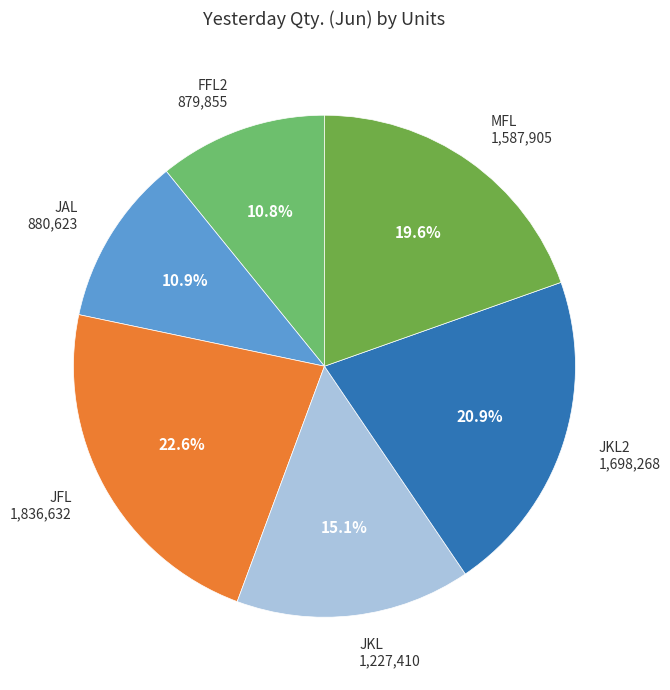

To the nearest percent, what portion does MFL represent?

20%